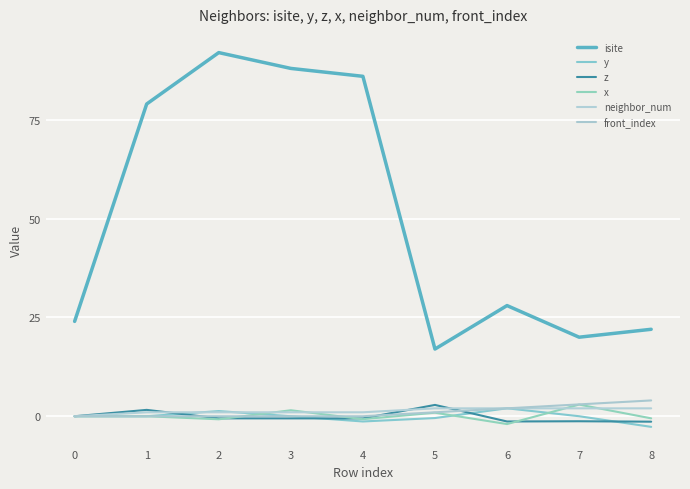

List the series in order of their peak value, lowest first.

neighbor_num, y, z, x, front_index, isite